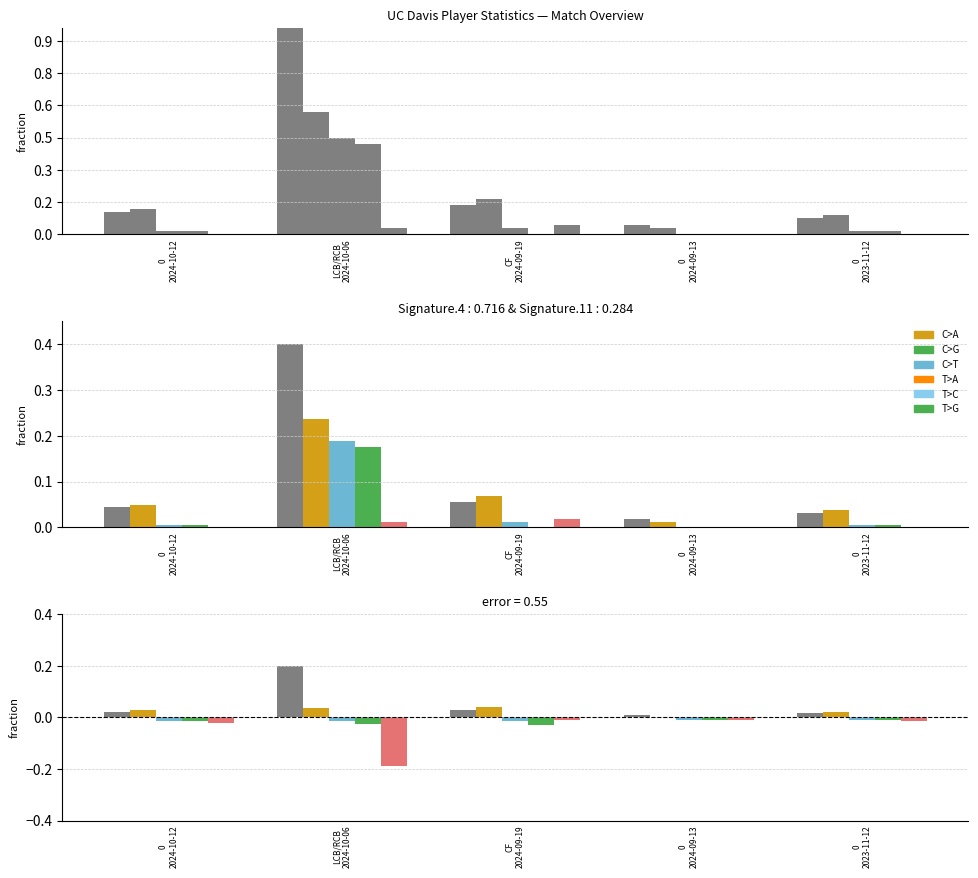

At how many categories does at least one series exceed 0?

5